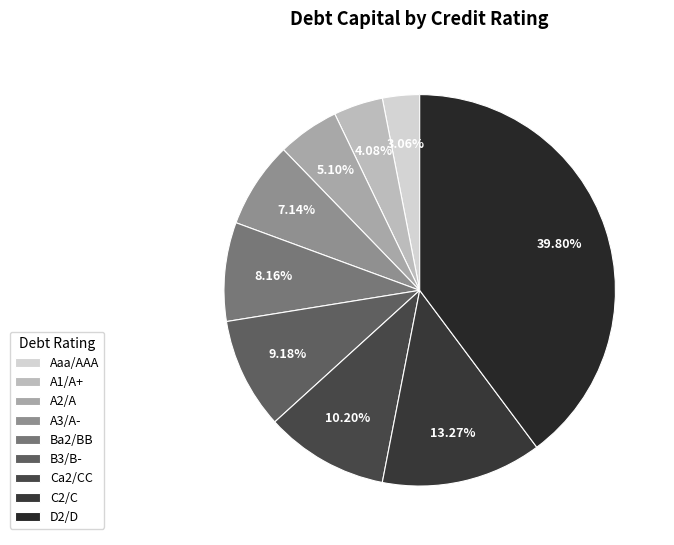

What is the largest slice in the pie chart?

D2/D